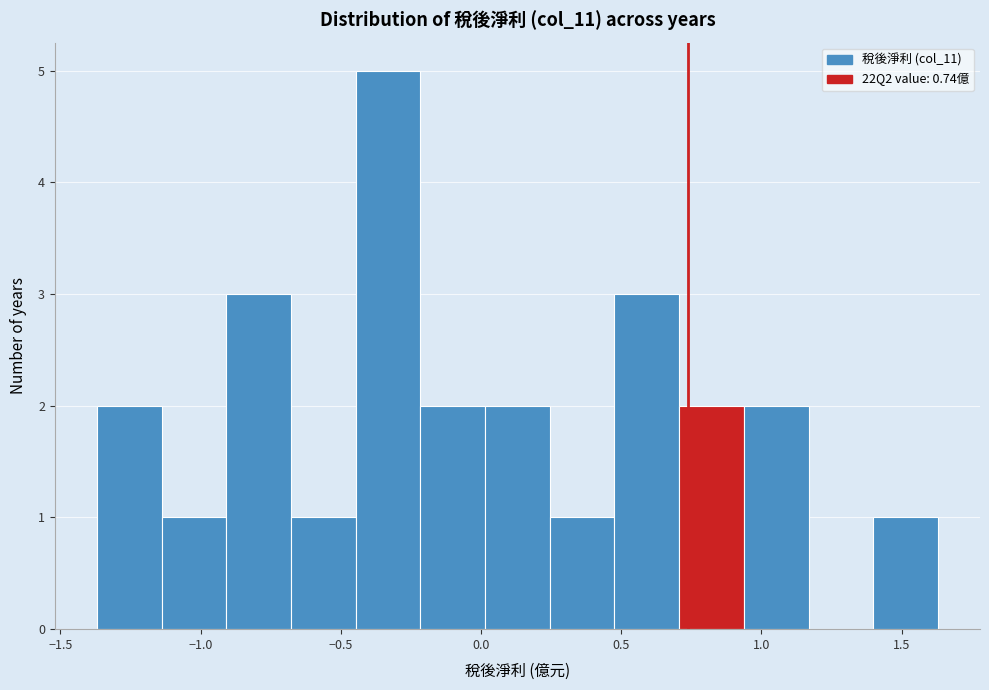

Over which range of the x-axis is the bar tallest?

-0.45 to -0.20